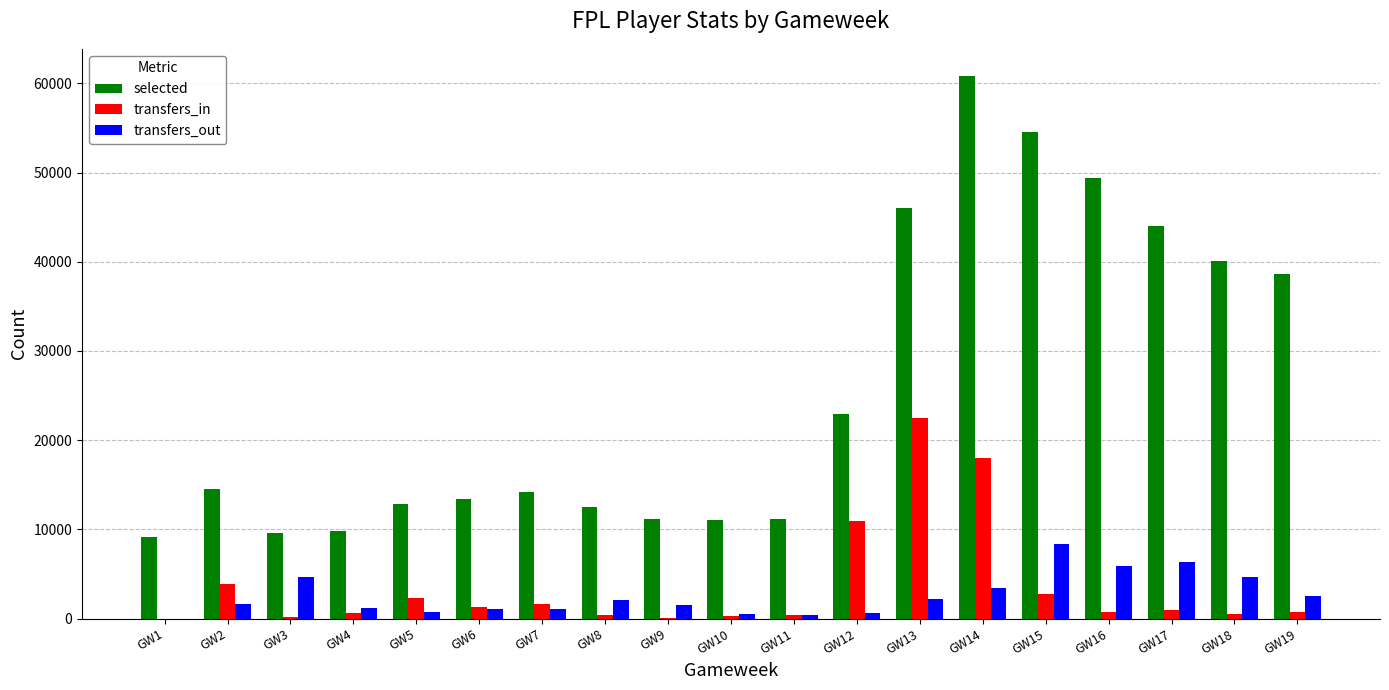

Count the number of categories in the chart.

19